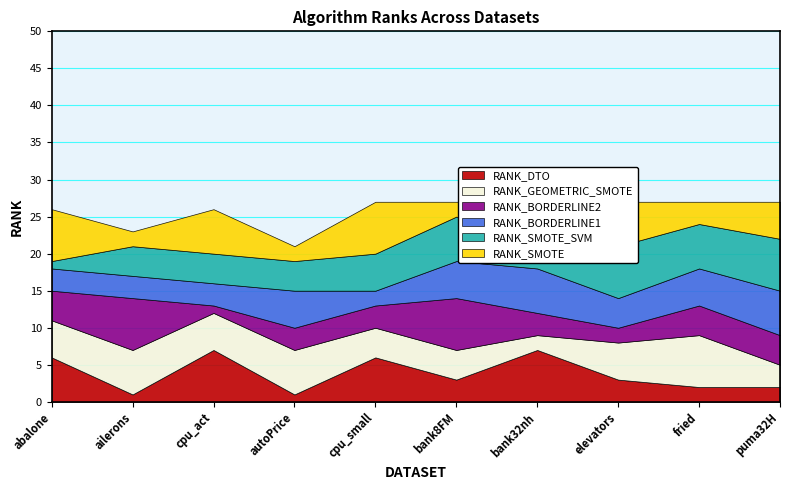

Which label corresponds to the smallest value in the chart?

ailerons